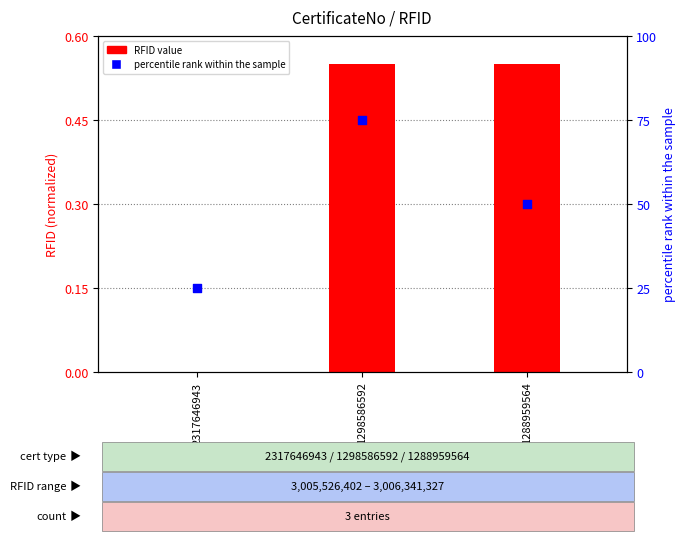

Which series reaches the minimum Y coordinate?

RFID value